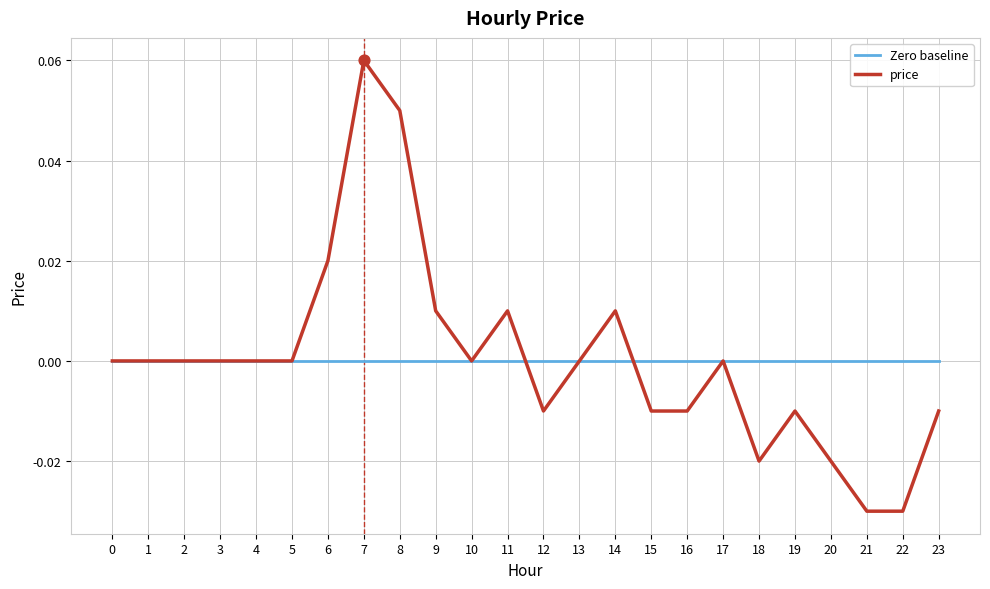

Is the value of Zero baseline at 18 greater than the value of price at 18?

Yes